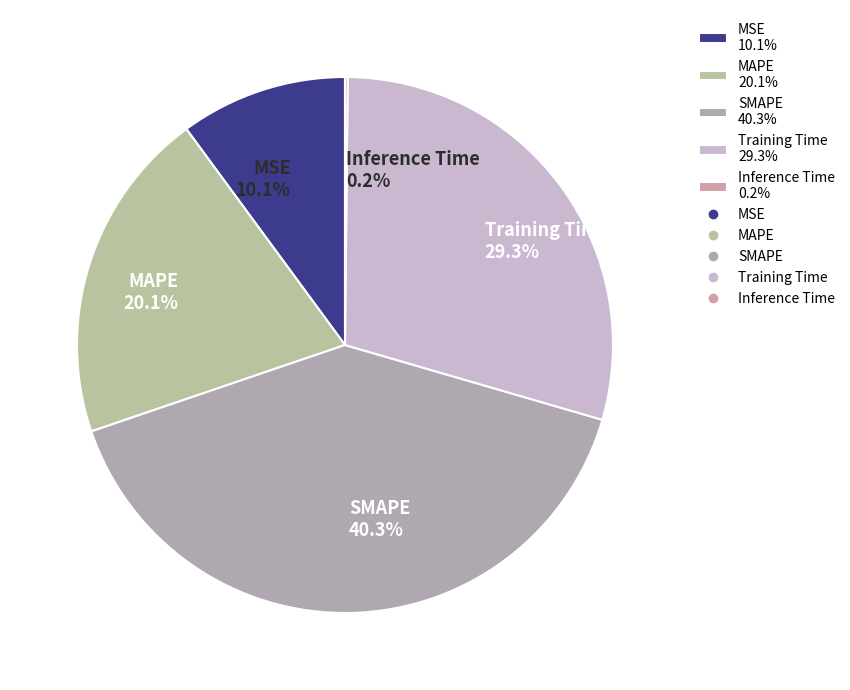

To the nearest percent, what is the average slice percentage?

20%